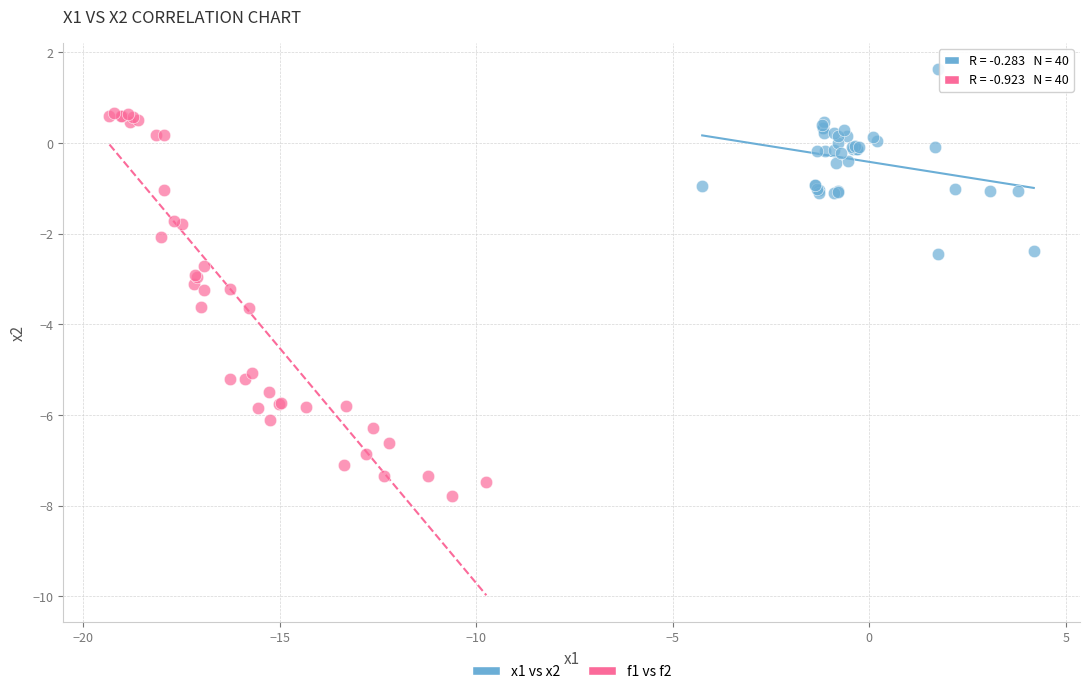

Which series has the largest Y range (max minus min)?

f1 vs f2